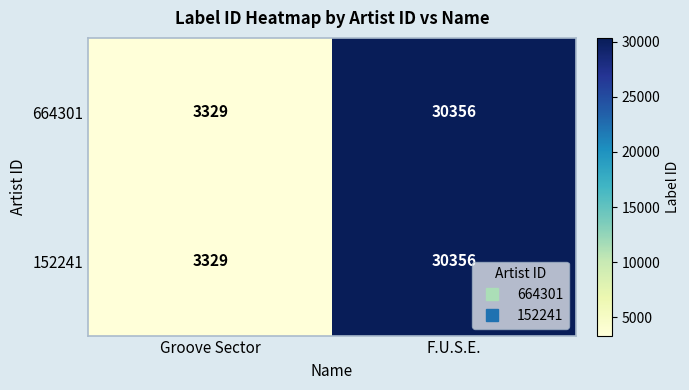

What is the difference between the maximum and minimum values in the 664301 series?

27027